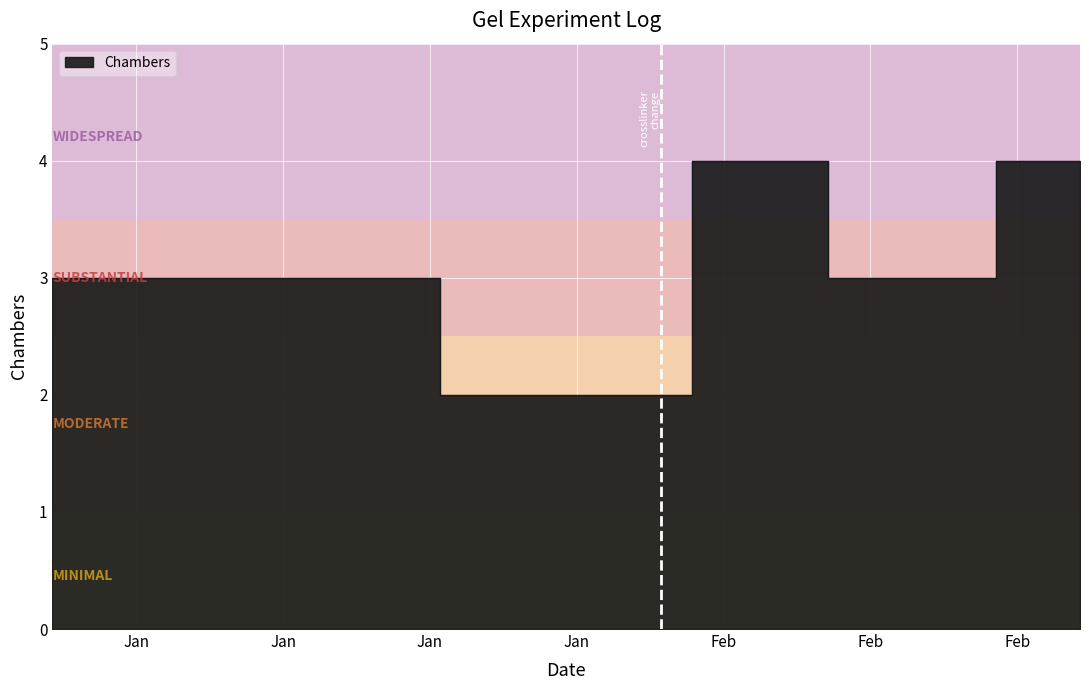

What is the change in value from 2019-01-03 to 2019-02-21?

+1